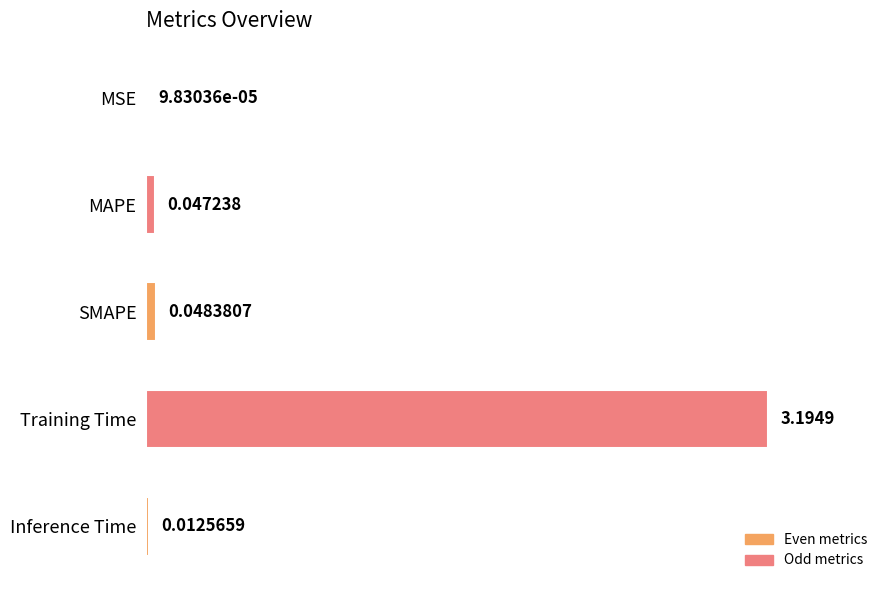

What is the sum of all values?

1.0